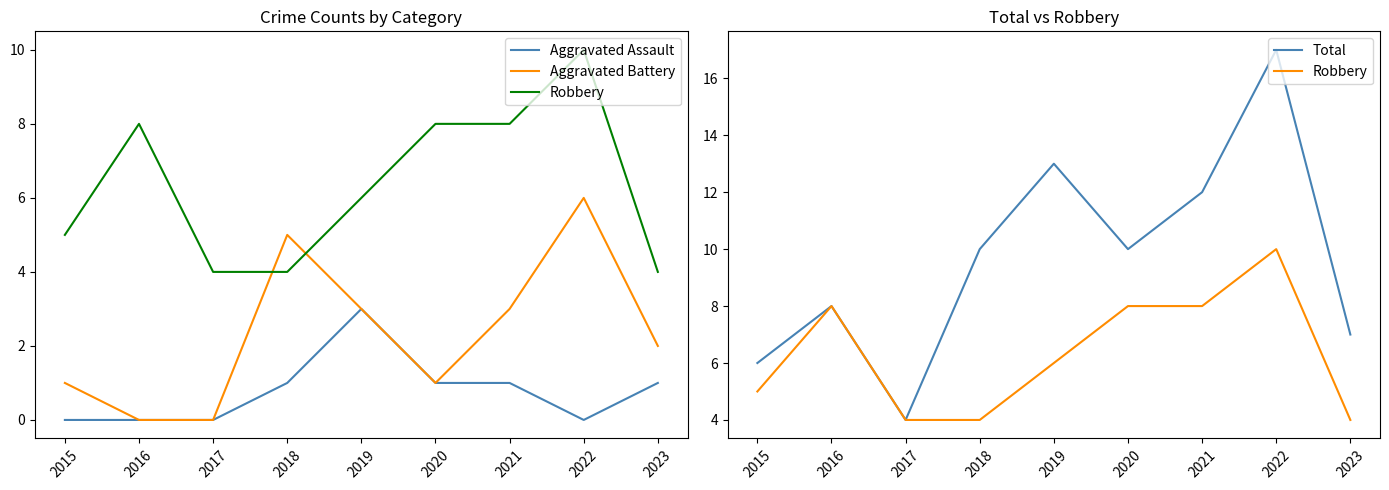

What is the difference between the second highest and minimum values in the Aggravated Assault series?

1